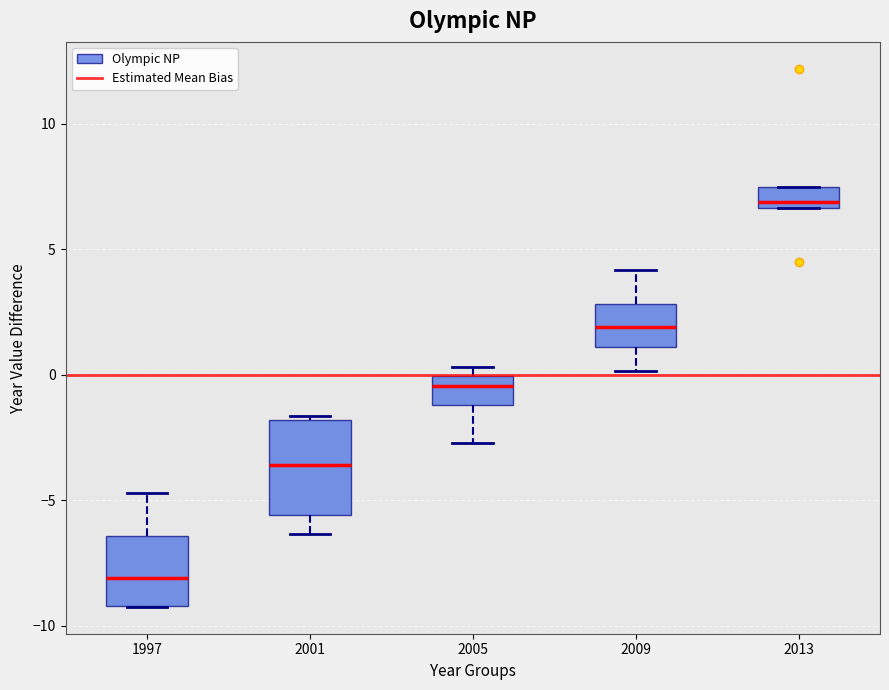

Reading left to right, read every box against the y-axis: the position of its median line, the range the box covers, and the ends of its whiskers. The values are not printed on the chart, so give them approximately, as read against the axis.

1997: median -8.0, box -9.0 to -6.5, whiskers -9.5 to -4.5
2001: median -3.5, box -5.5 to -2.0, whiskers -6.5 to -1.5
2005: median -0.5, box -1.0 to 0.0, whiskers -2.5 to 0.5
2009: median 2.0, box 1.0 to 3.0, whiskers 0.0 to 4.0
2013: median 7.0, box 6.5 to 7.5, whiskers 6.5 to 7.5